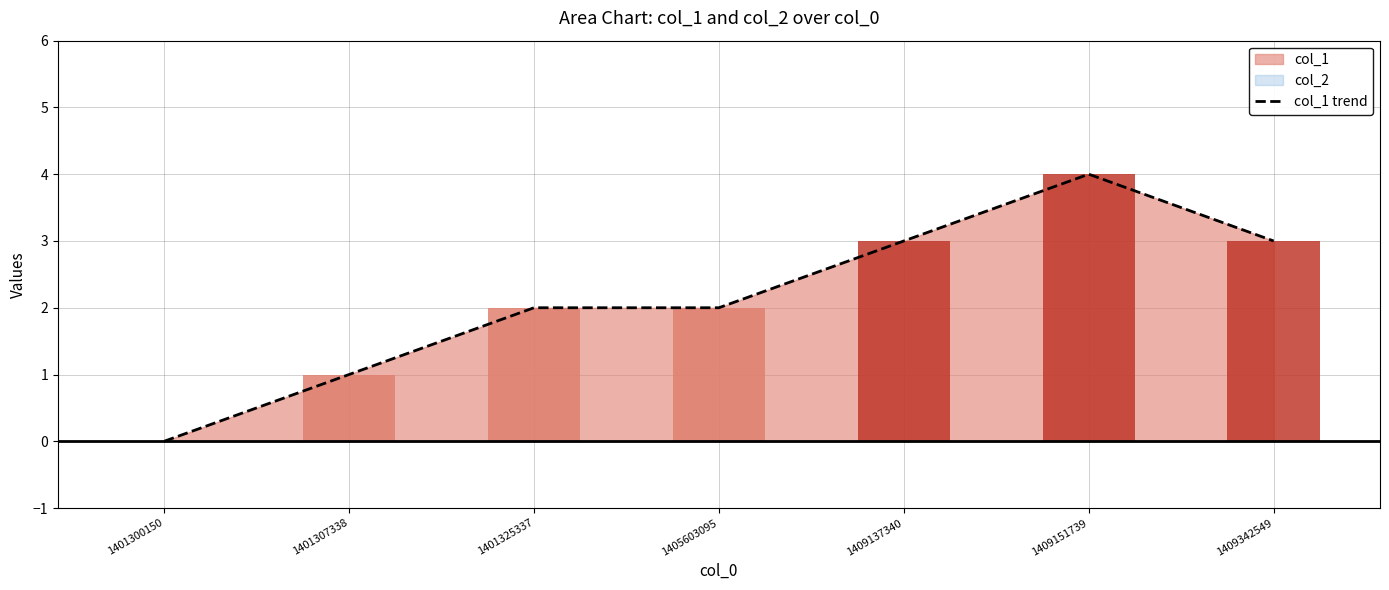

How many data points are less than 2?

2